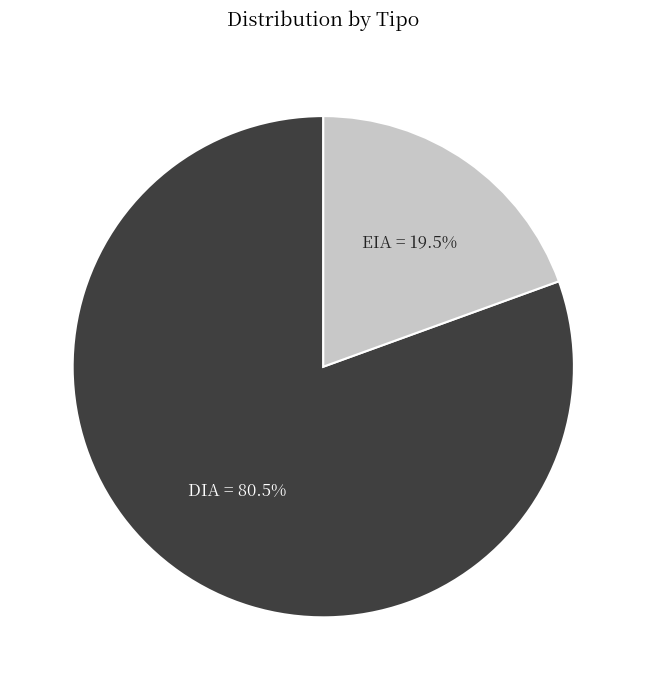

Between EIA and DIA, which is larger?

DIA